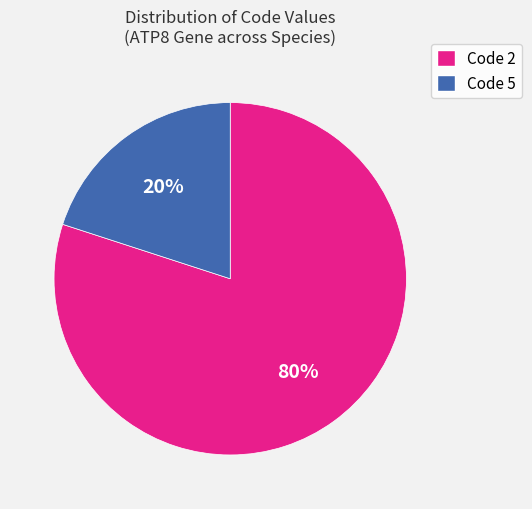

Rank the categories by value from highest to lowest.

Code 2, Code 5